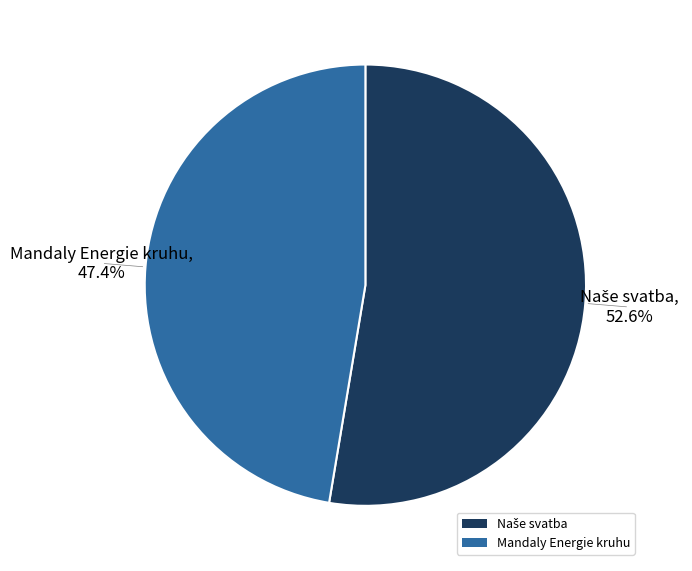

How many slices are in this pie chart?

2